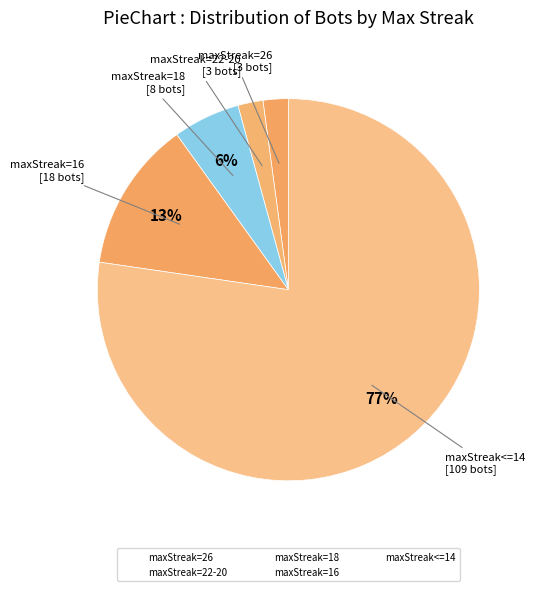

How many segments does this pie chart have?

5